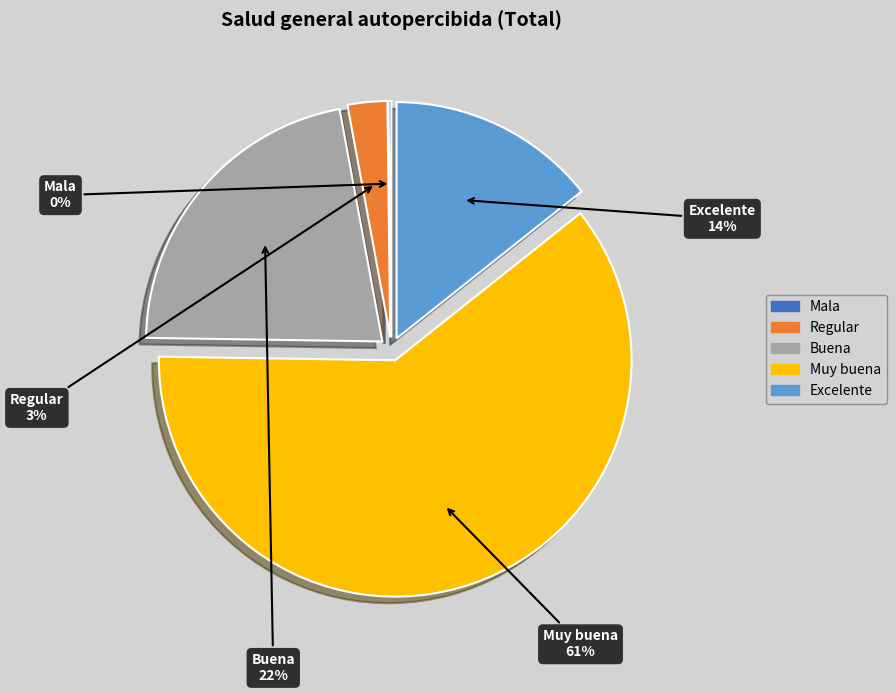

Is the sum of Muy buena and Buena greater than half?

Yes